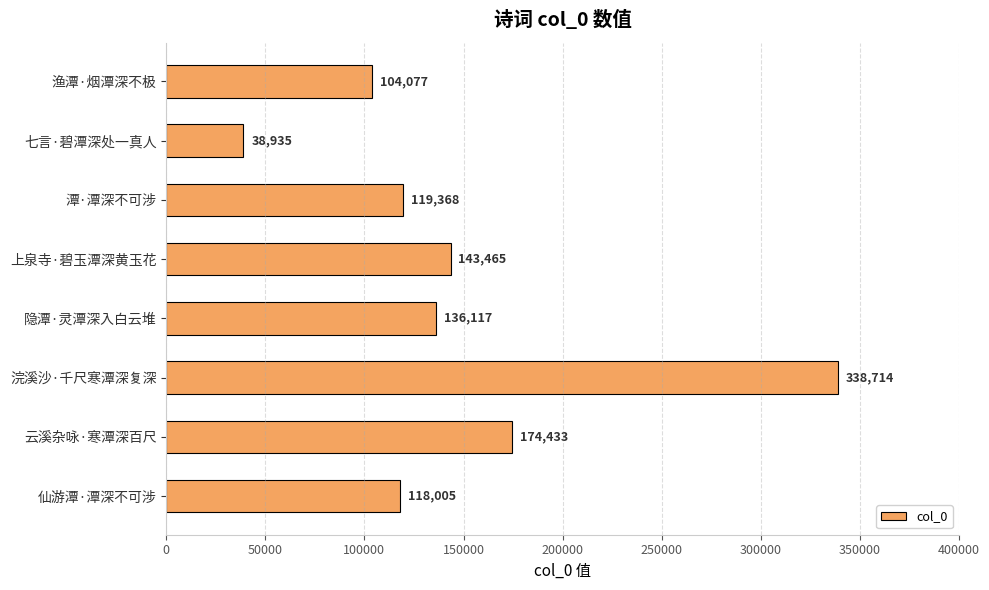

Reading top to bottom, what are all the values shown in this chart?

104077	38935	119368	143465	136117	338714	174433	118005